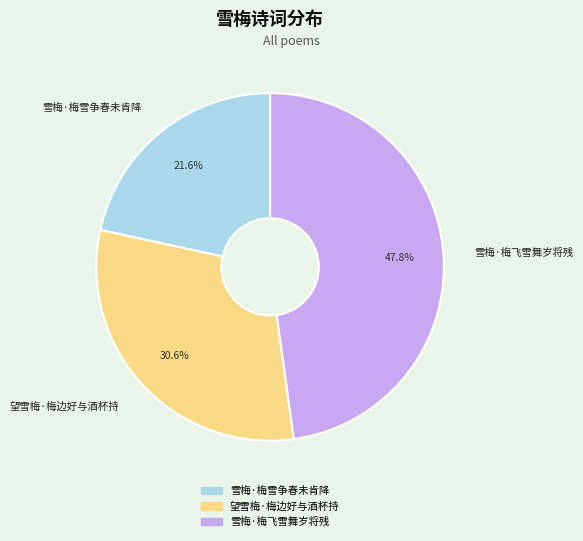

To the nearest percent, what portion does 雪梅·梅飞雪舞岁将残 represent?

48%